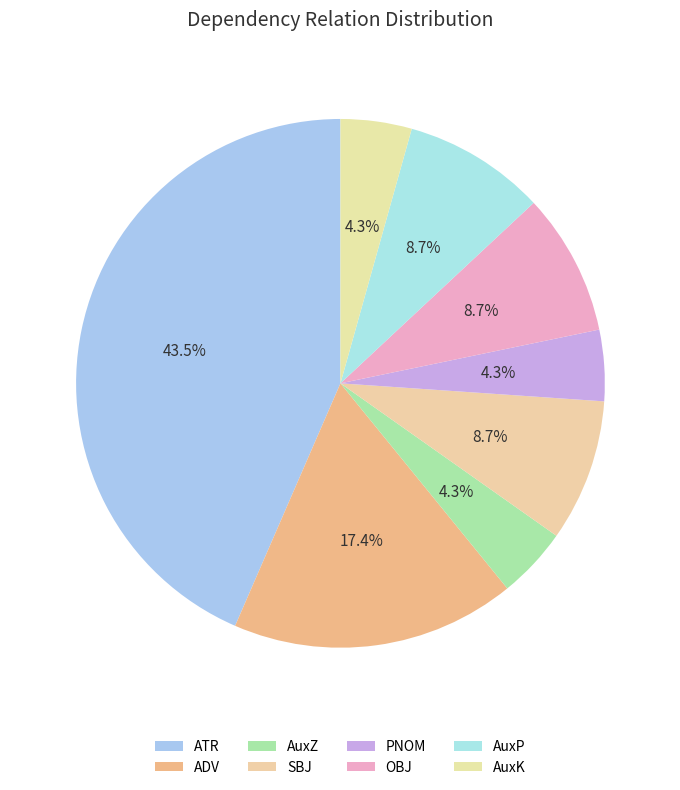

What percentage is NOT represented by AuxP?

91.3%